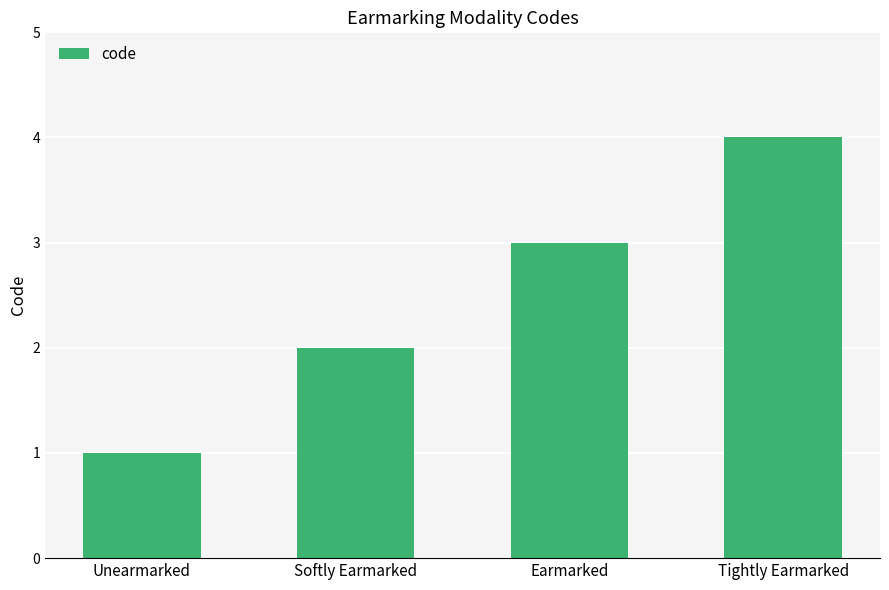

The chart shows a value of 2 at Tightly Earmarked. True or false?

False